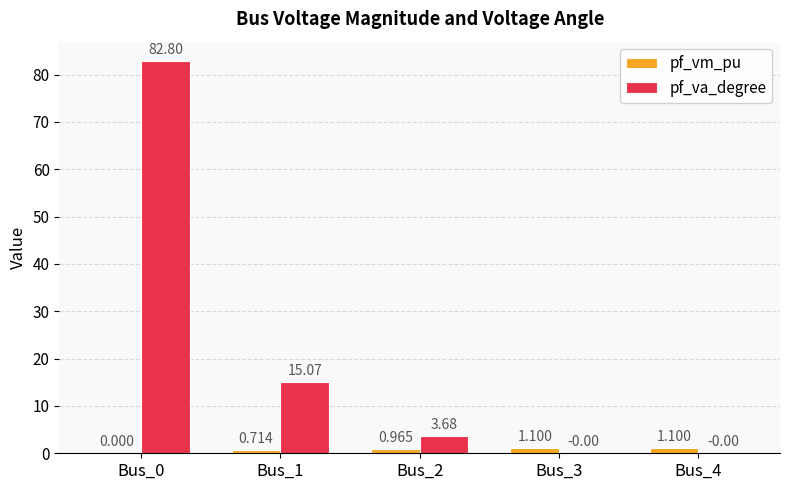

True or false: pf_vm_pu has a value of 1.1 at Bus_3.

True